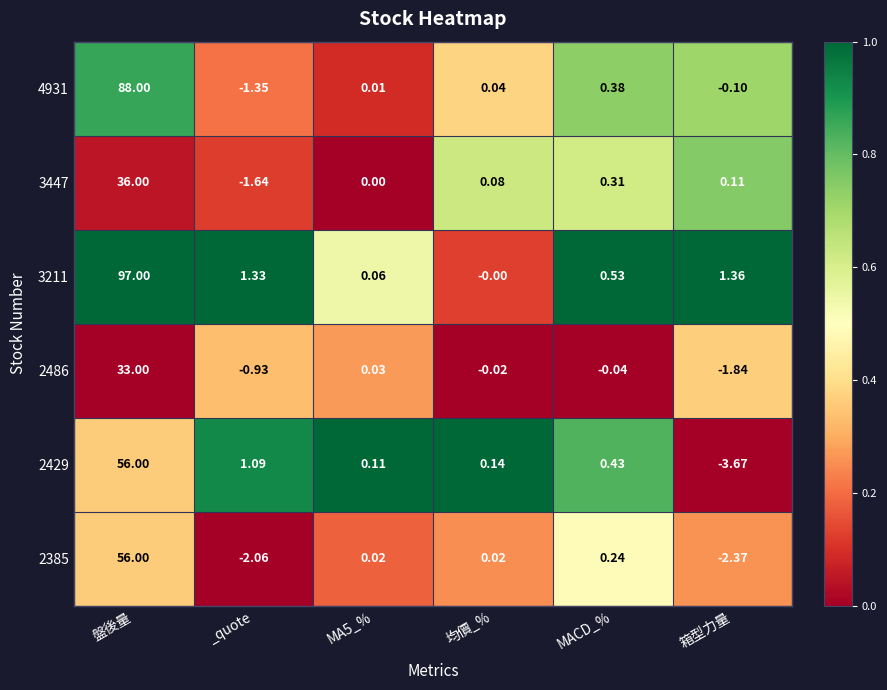

Is the value of 3211 at 均價_% greater than the value of 2486 at MACD_%?

Yes